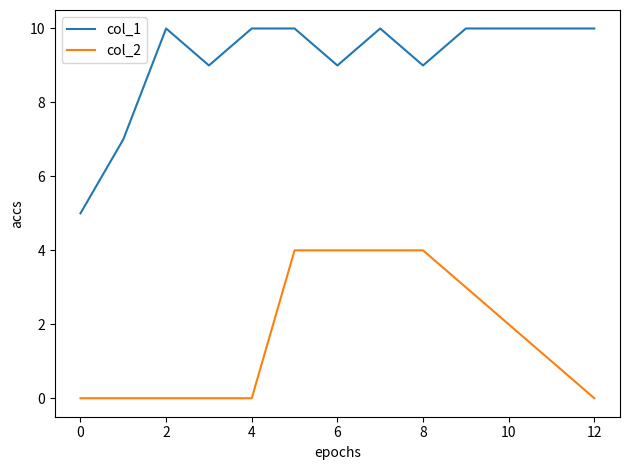

Rank the series by their average value, from lowest to highest.

col_2, col_1